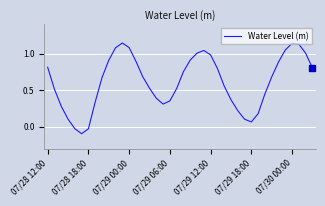

What is the difference between the maximum and minimum values?

1.2